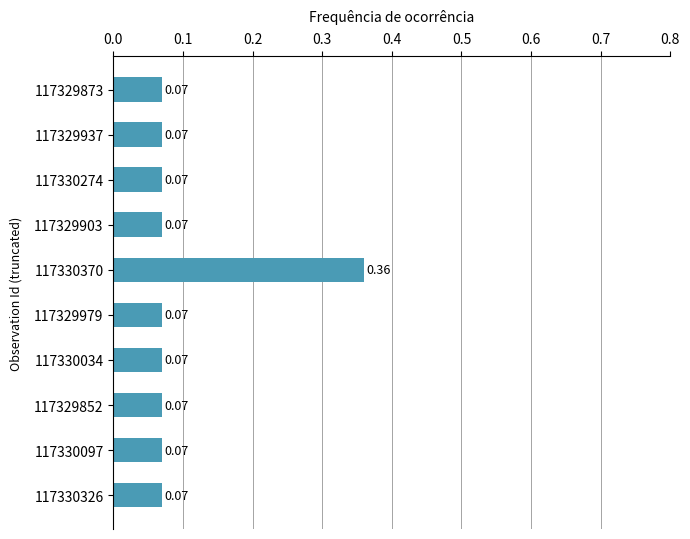

What is the sum of all values?

1.0